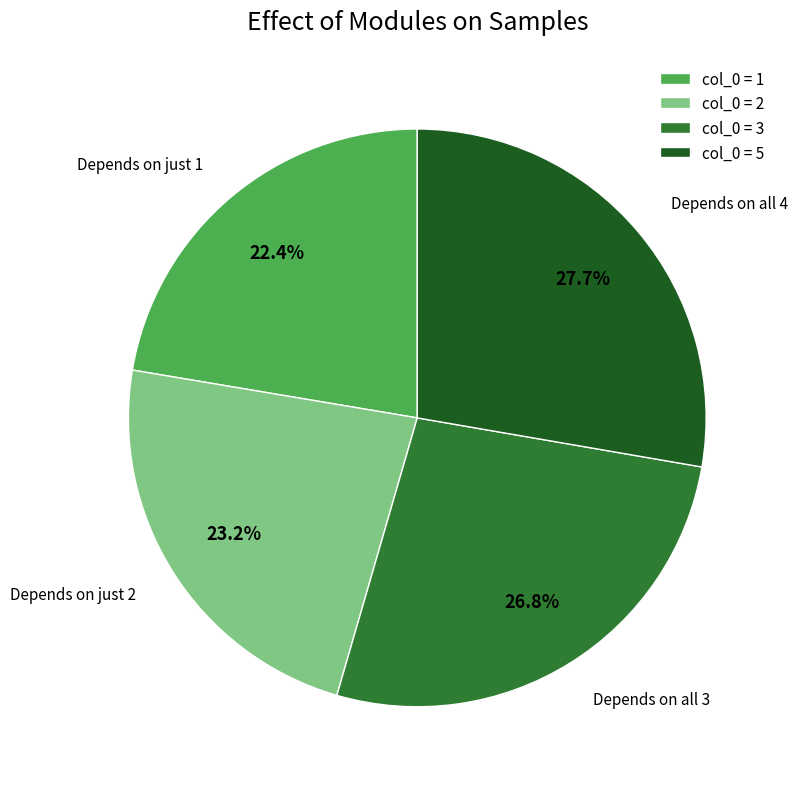

Combined, do col_0 = 5 and col_0 = 2 account for over 50%?

Yes